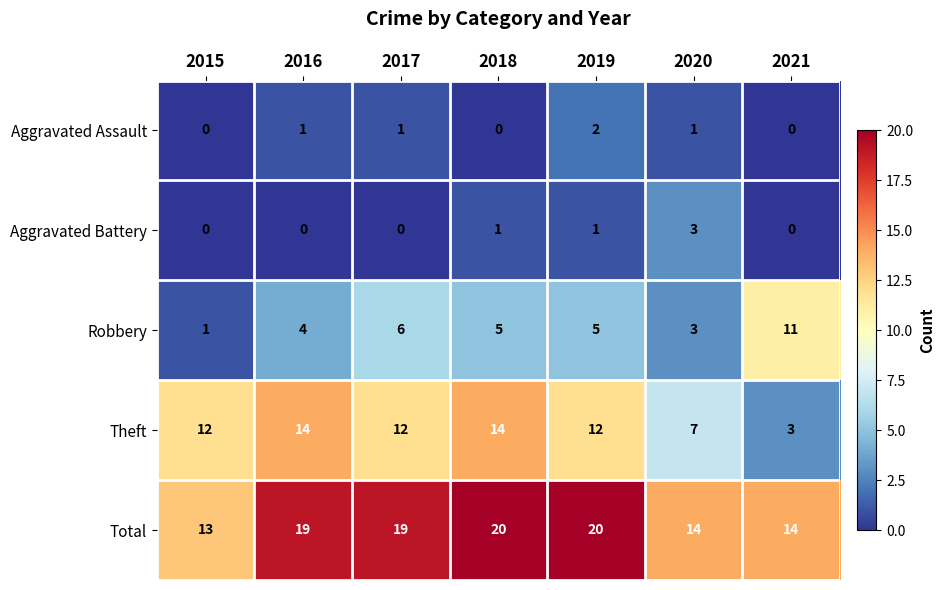

What is the average value of the Theft series?

11